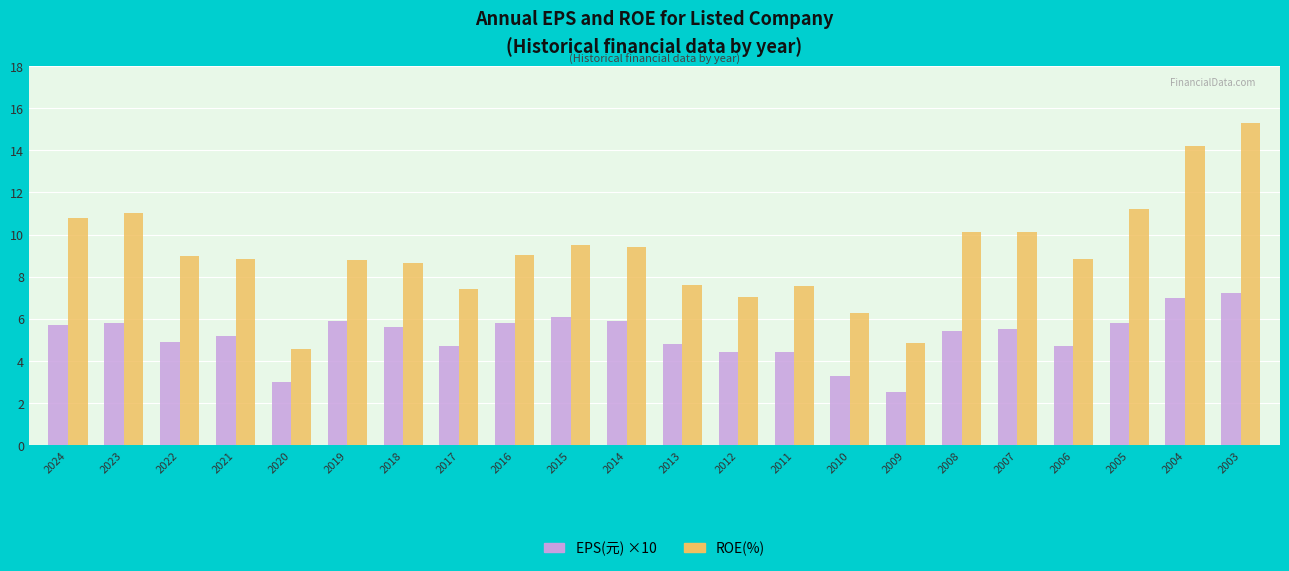

Is it true that ROE(%) equals 4.8 at 2009?

True